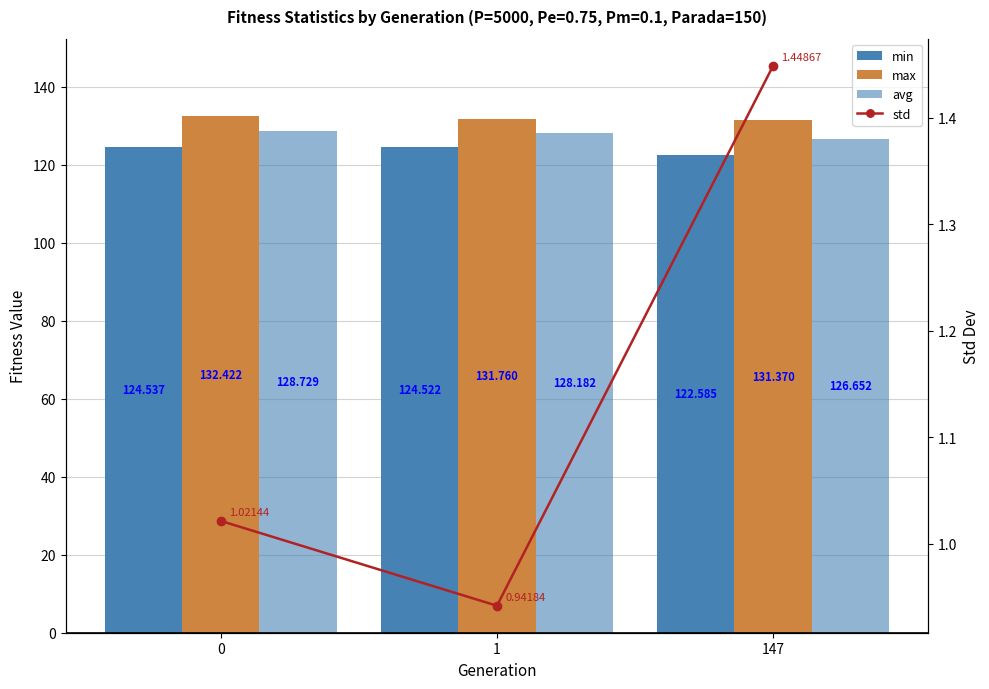

True or false: max has a value of 132.4 at 0.

True